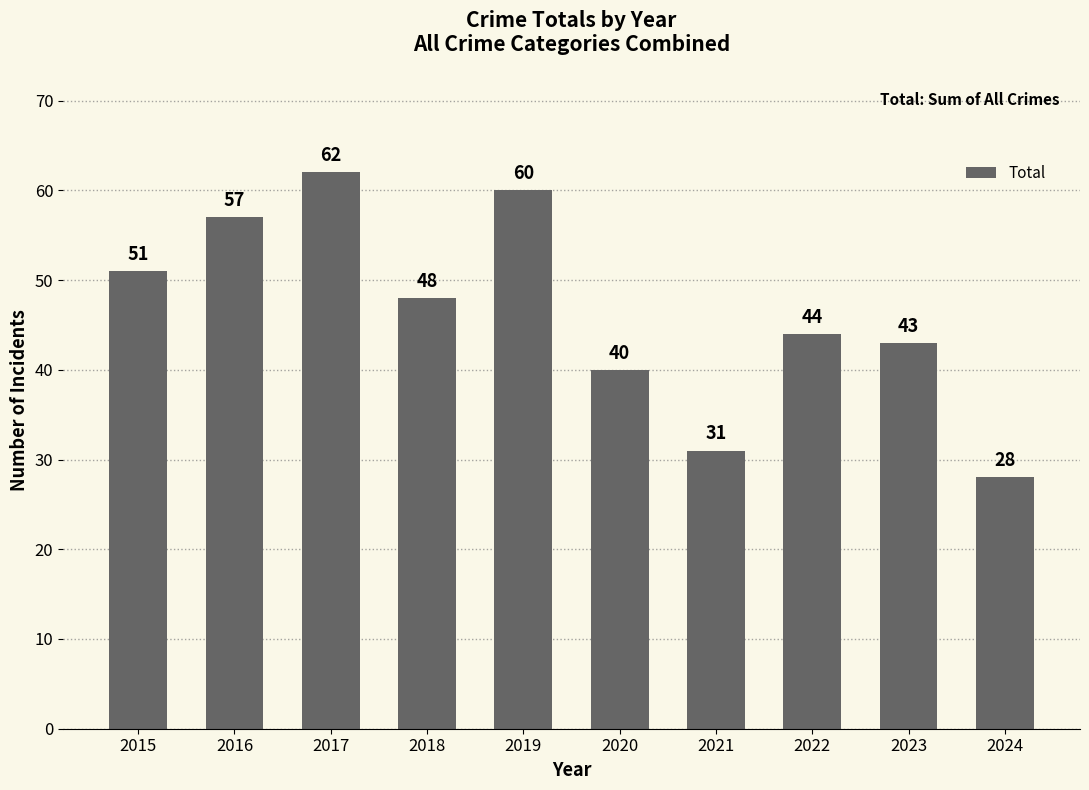

How many bars are there in total?

10